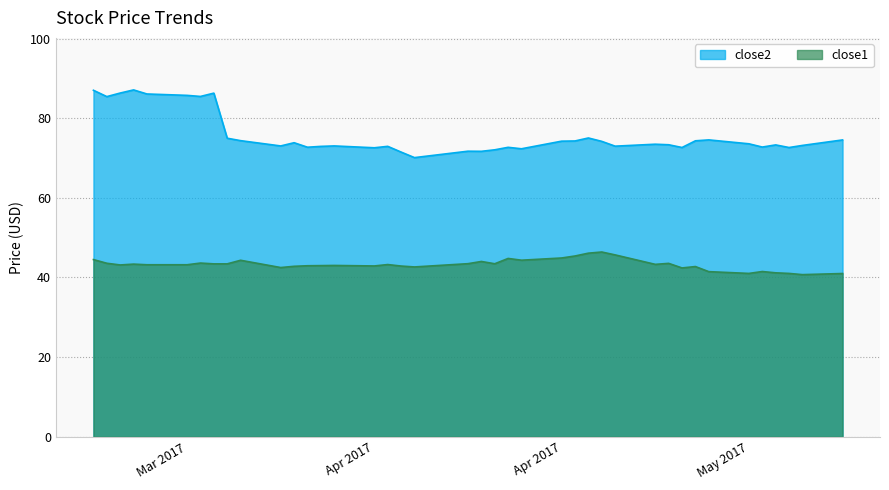

What position from the left is 2017-04-21?

24